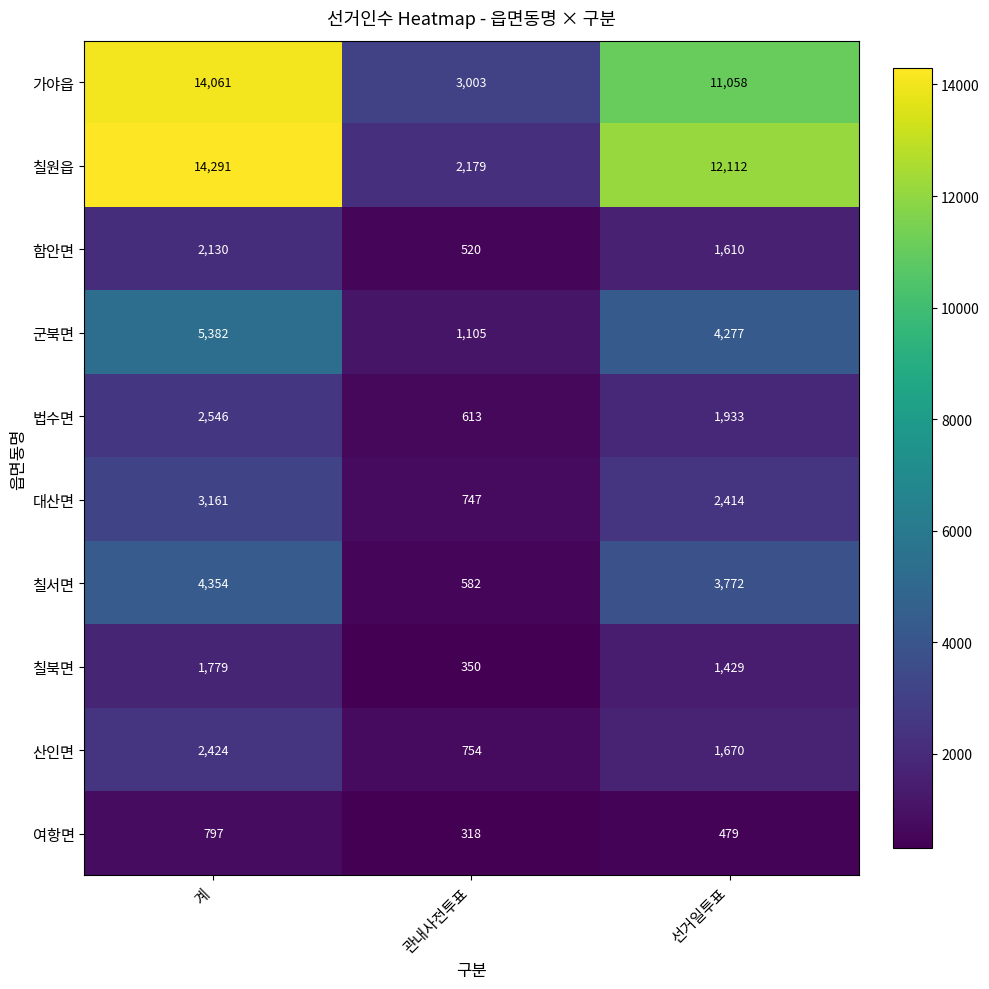

Rank the series at 관내사전투표 from highest to lowest value.

가야읍, 칠원읍, 군북면, 산인면, 대산면, 법수면, 칠서면, 함안면, 칠북면, 여항면